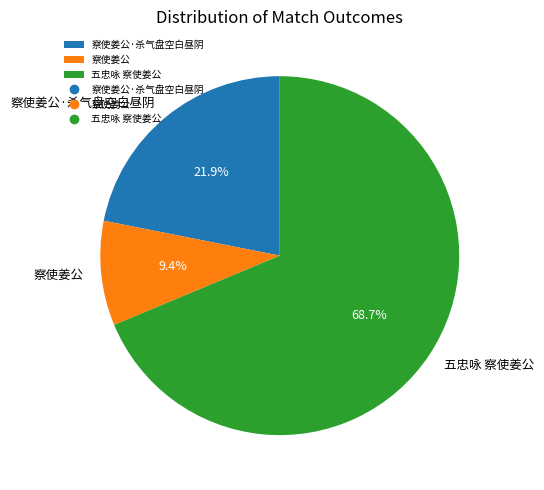

Which slice is the largest?

五忠咏 察使姜公